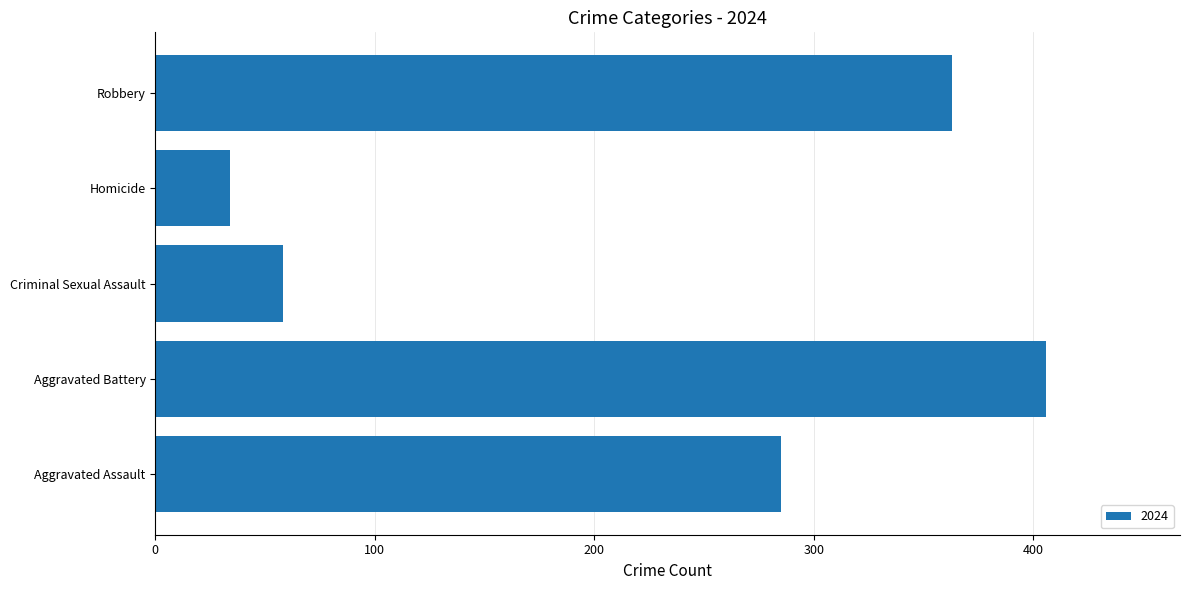

At which category does the chart reach its peak across all series?

Aggravated Battery